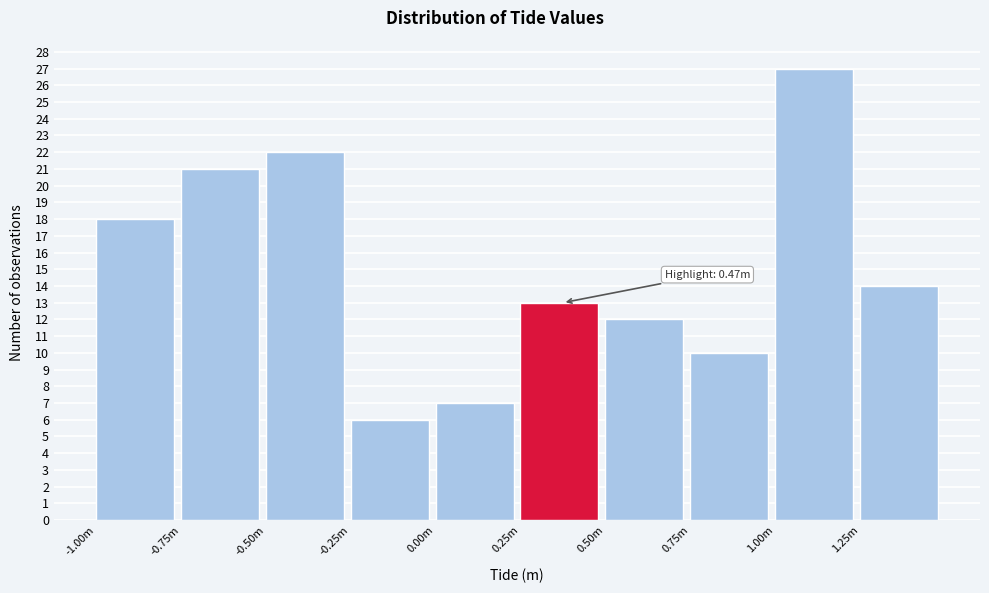

Reading left to right, what are all the values shown in this chart?

18	21	22	6	7	13	12	10	27	14